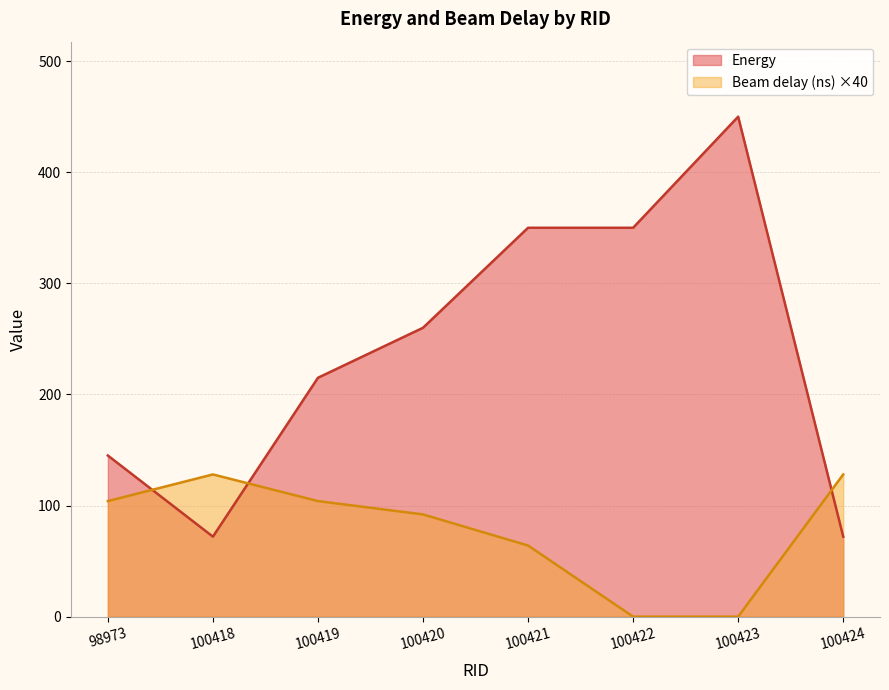

Between 100420 and 100422, which series saw the biggest shift?

Beam delay (ns)